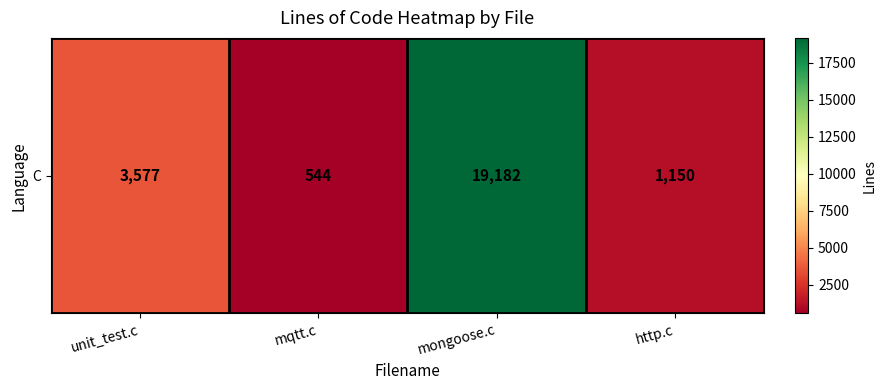

The value at unit_test.c is 3577. True or false?

True